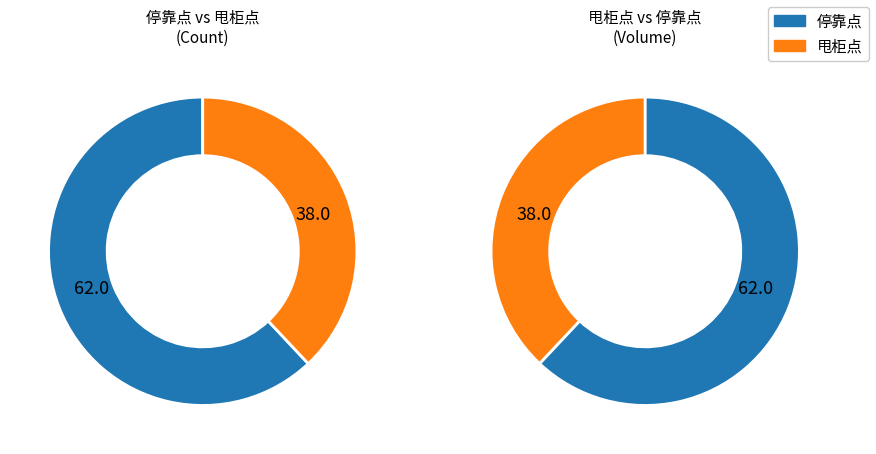

Count the number of slices in the pie.

2